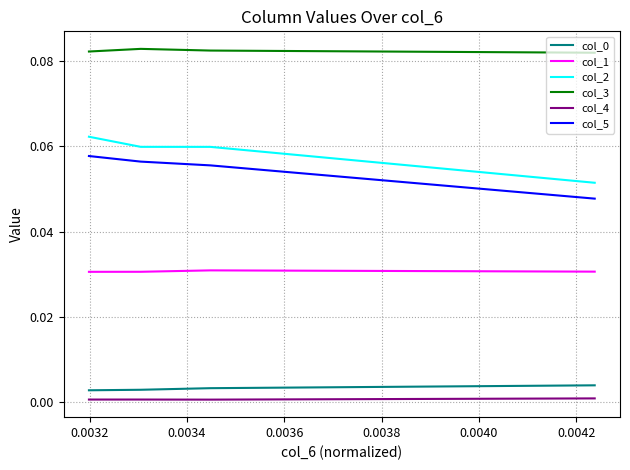

The value of col_0 at 0.0034 is 0.0. True or false?

True